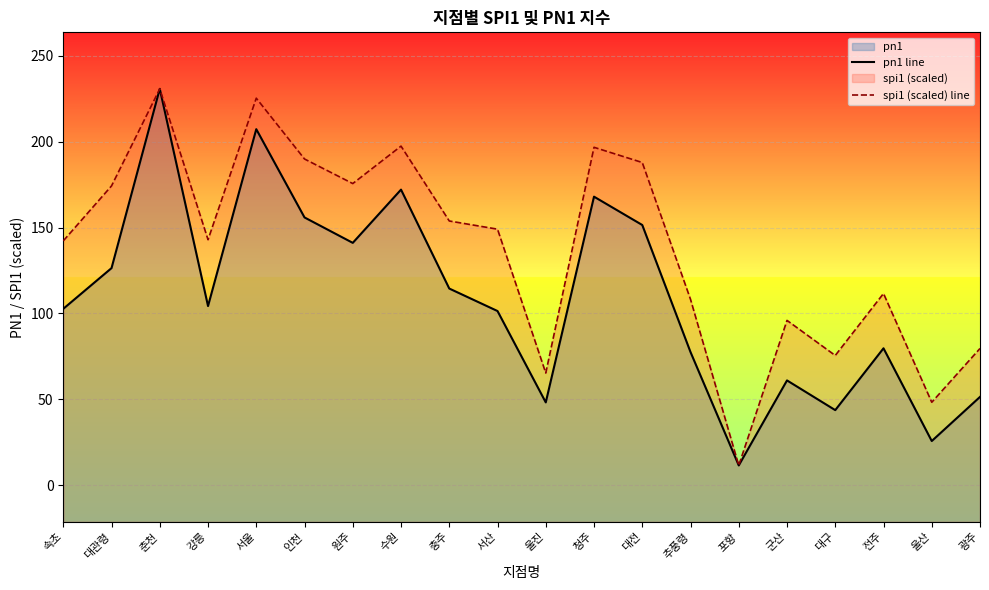

What is the difference between the highest and lowest values at 광주?

28.2